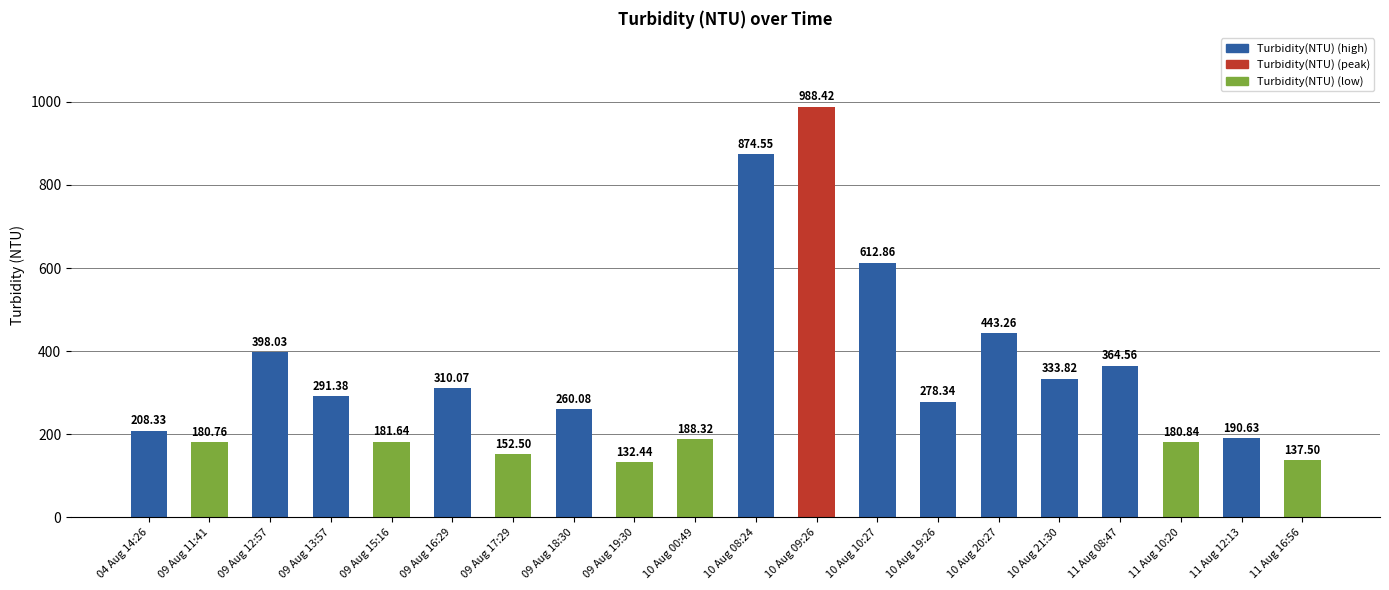

Are the bars grouped side by side (vs. stacked)?

No